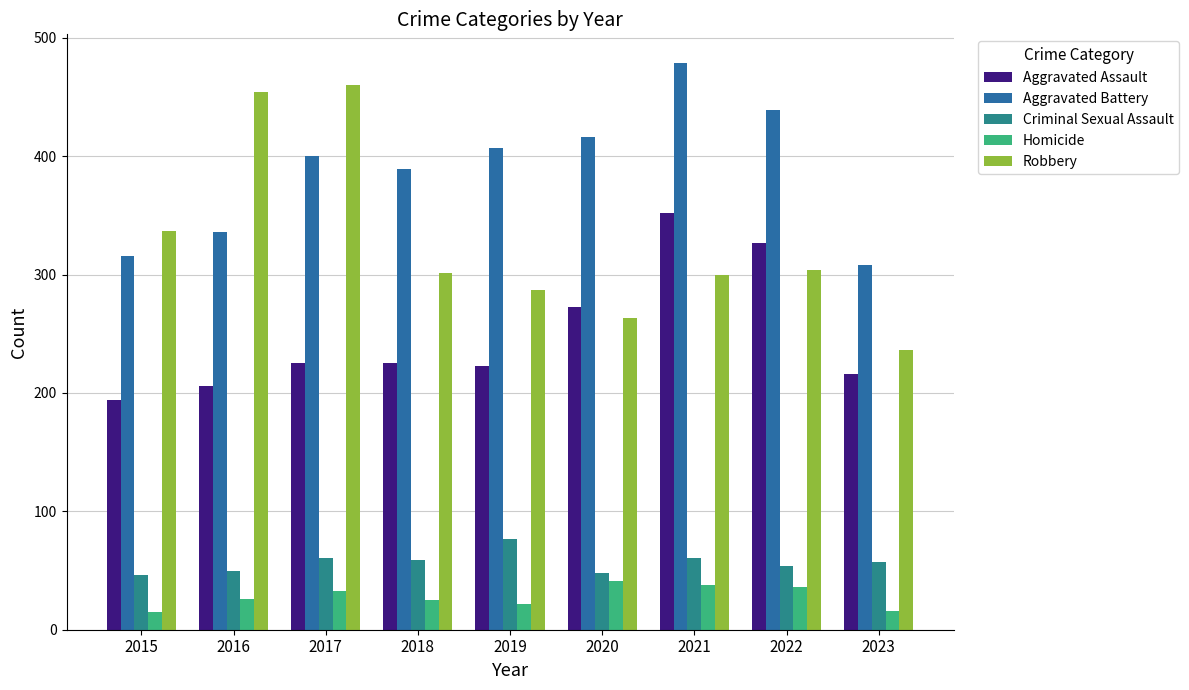

Which series has the largest range (max minus min)?

Robbery